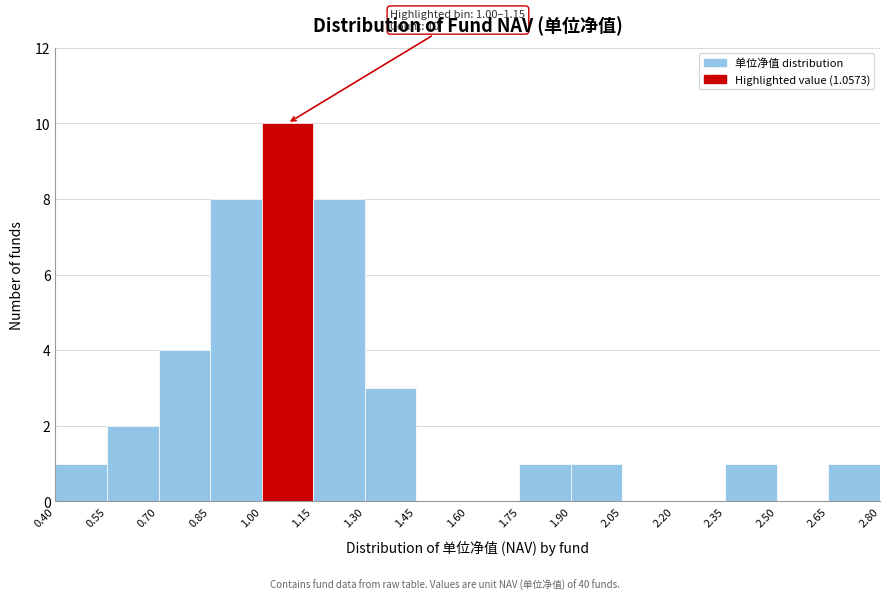

Which range on the x-axis has the tallest bar?

1.00 to 1.15